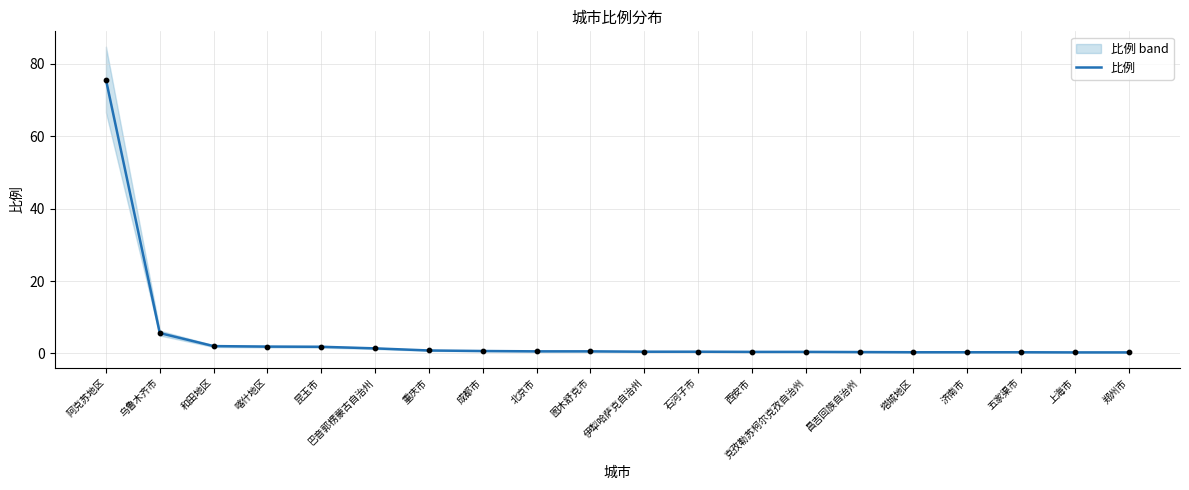

Which has a higher value, 克孜勒苏柯尔克孜自治州 or 济南市?

克孜勒苏柯尔克孜自治州